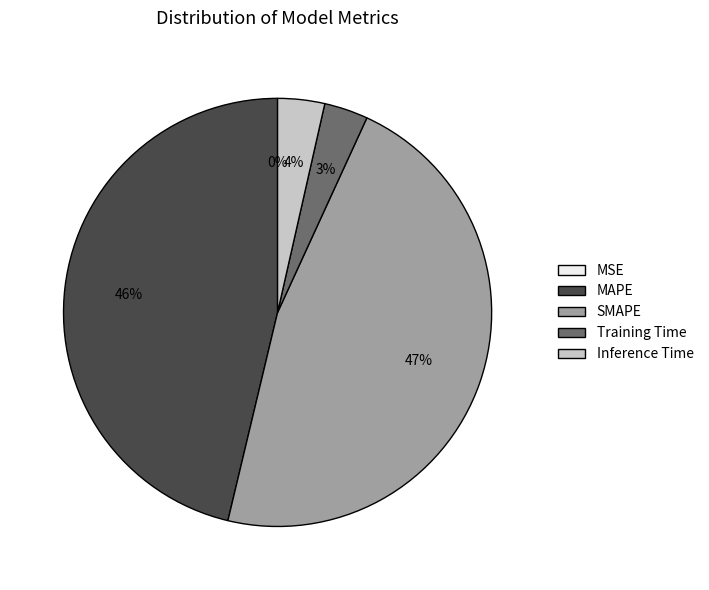

To the nearest percent, what is the combined percentage of Training Time and SMAPE?

50%